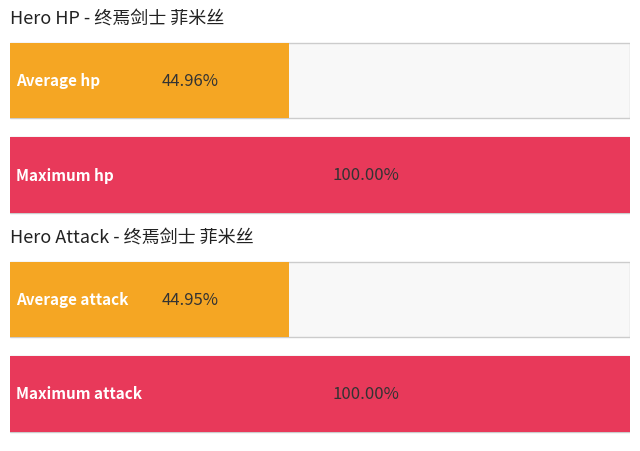

Which series has the widest spread of values?

hp